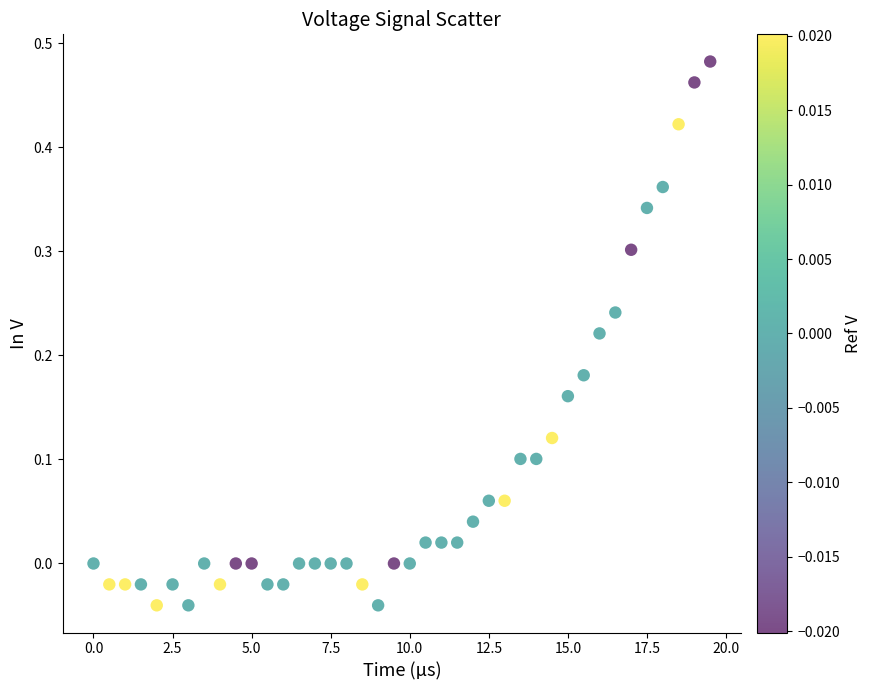

What is the range of X values (max minus min)?

19.5